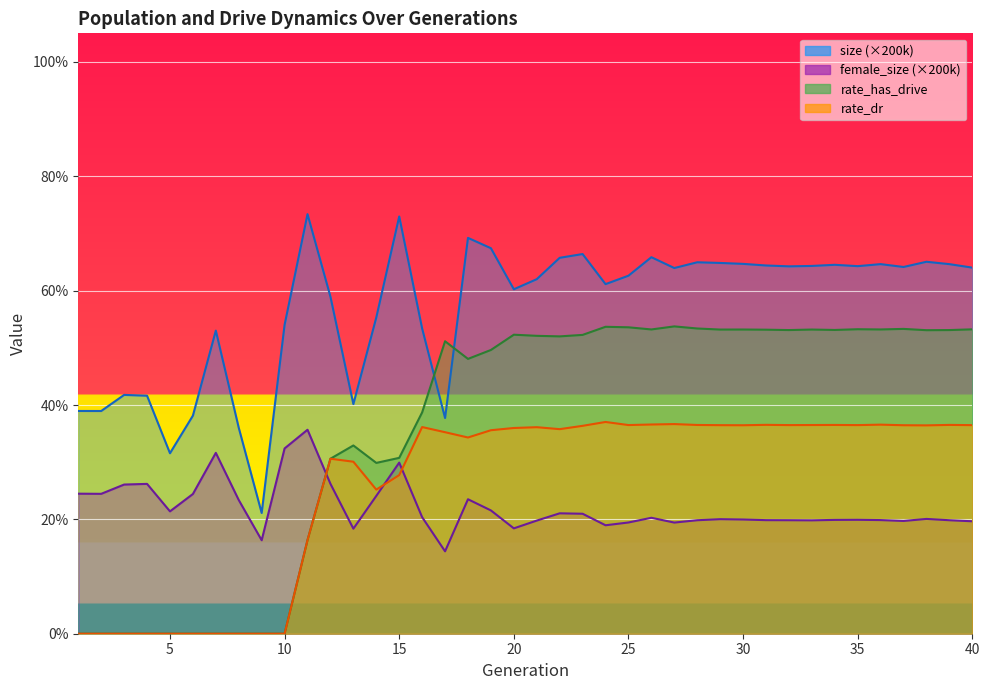

Which series has the widest spread of values?

rate_has_drive